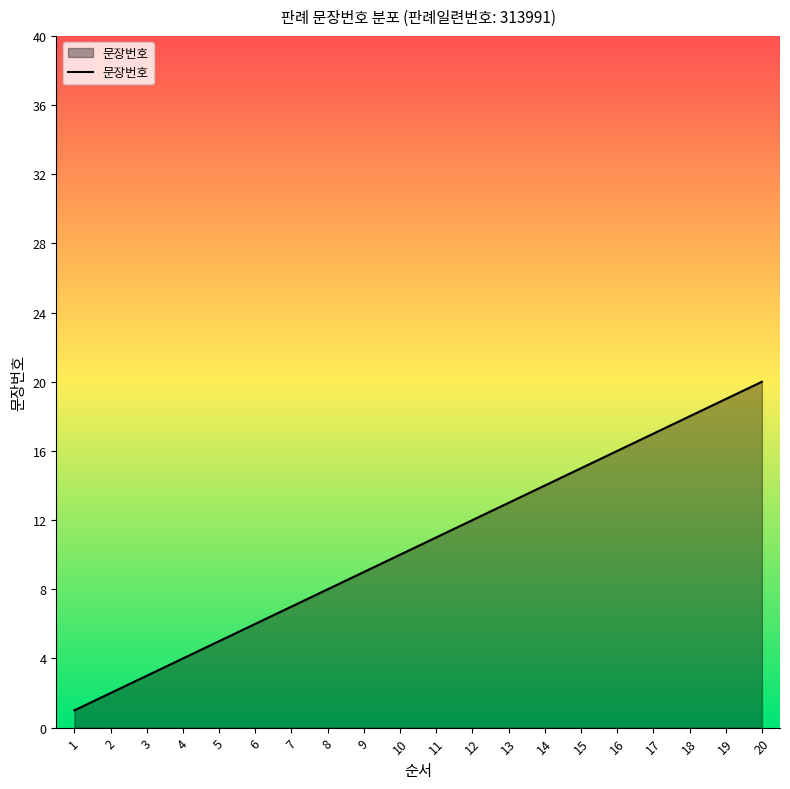

True or false: the data shows 19 at 19.

True